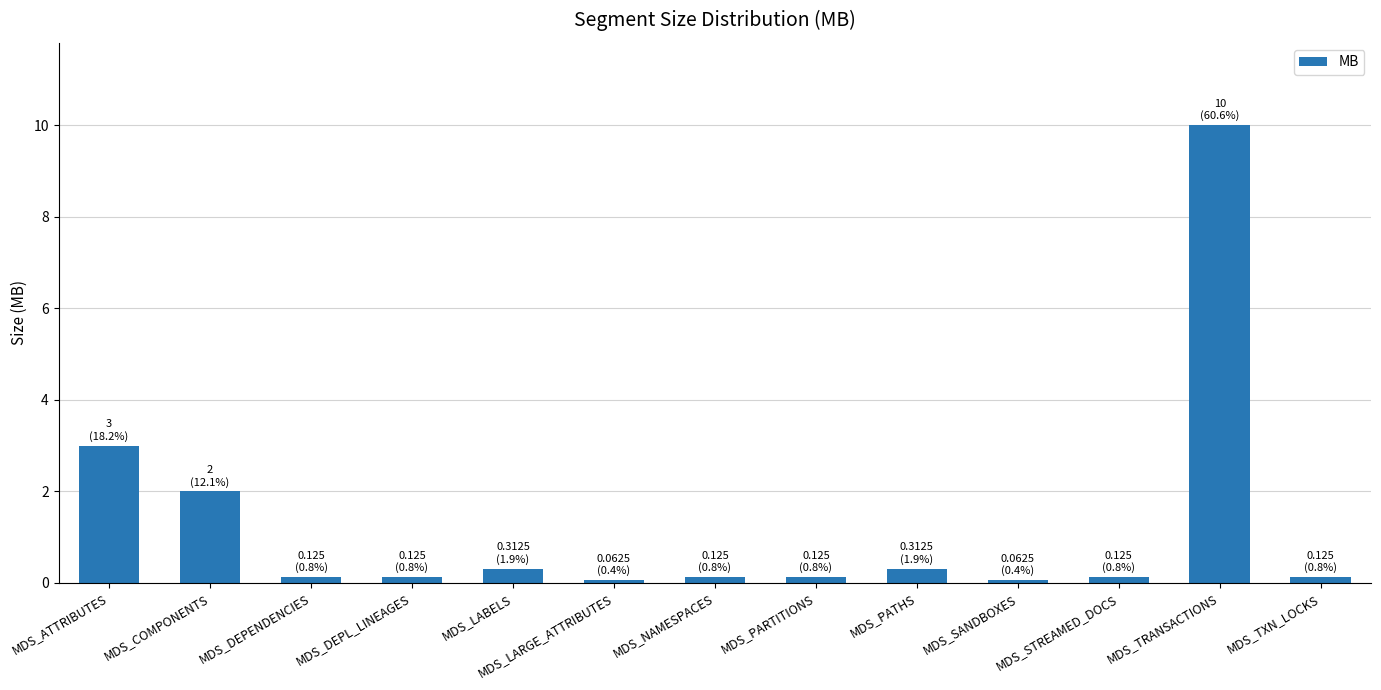

Are the bars horizontal?

No